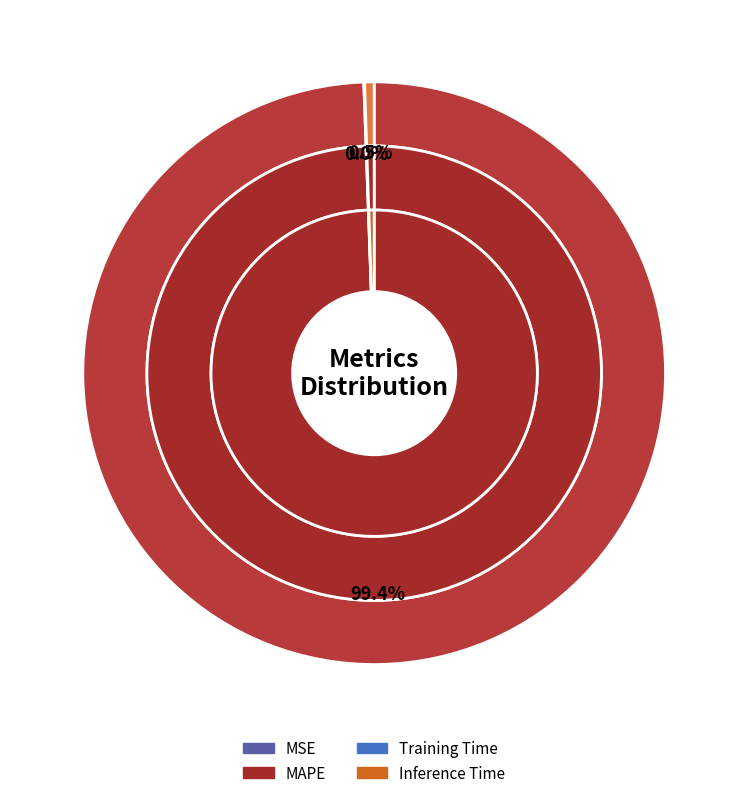

Between Training Time and MSE, which is larger?

Training Time